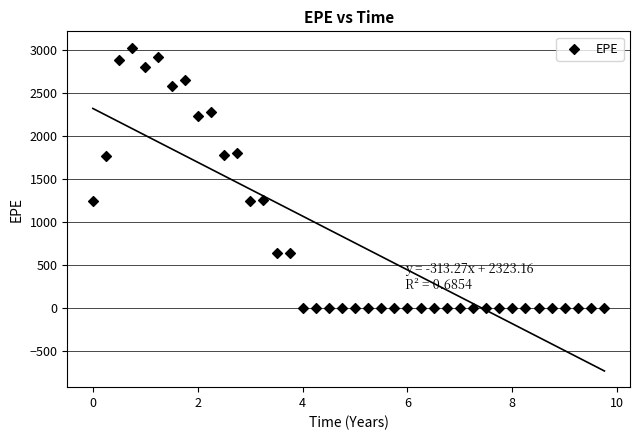

What is the range of Y values (max minus min)?

3032.8